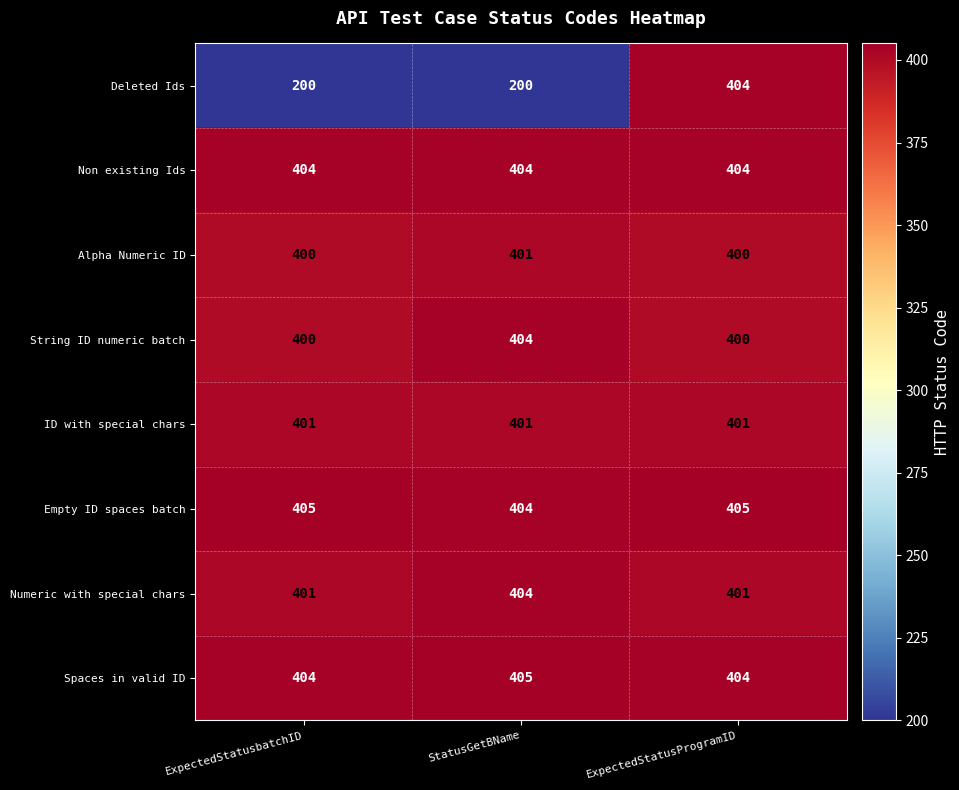

What is the sum of all ID with special chars values?

1203